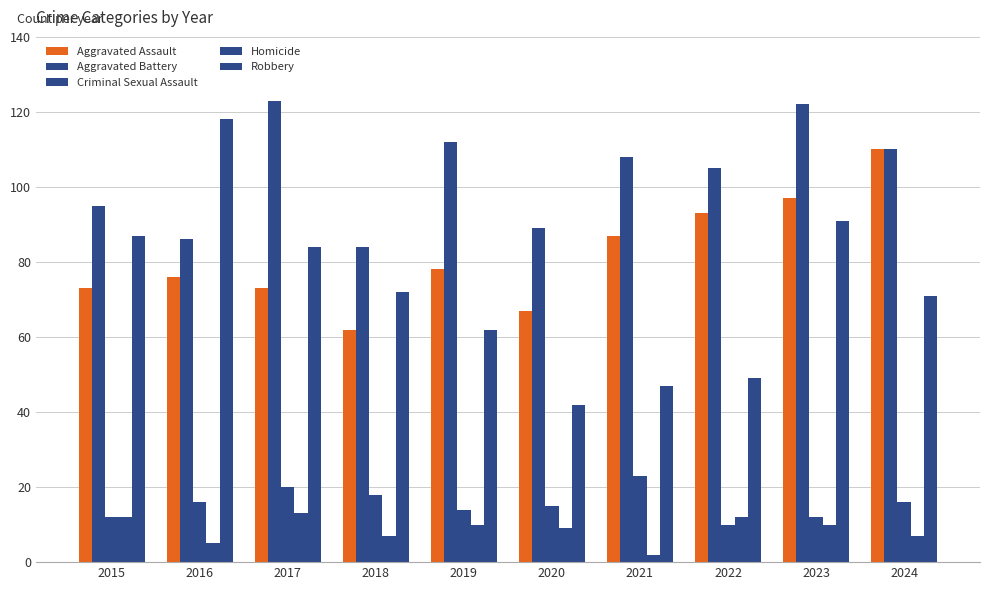

True or false: Robbery has a value of 49 at 2016.

False